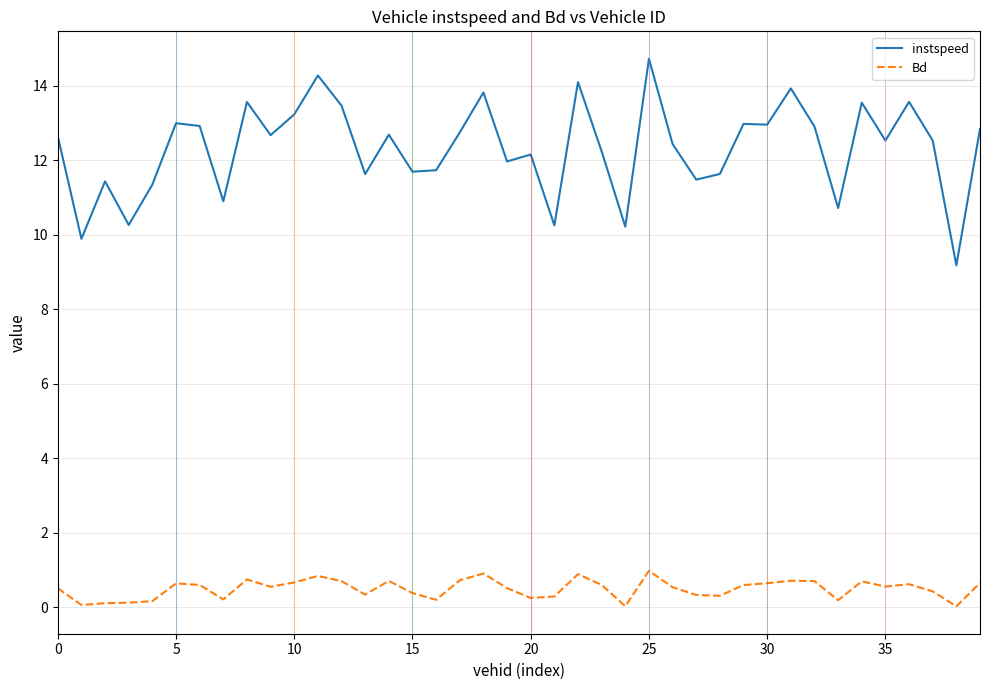

List the series in order of their peak value, highest first.

instspeed, Bd